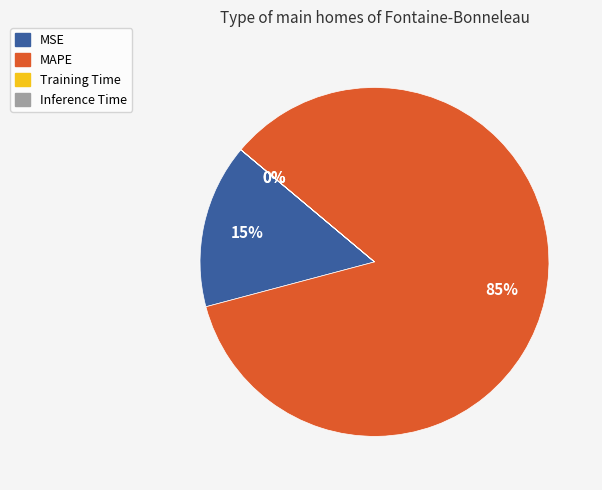

Is it true that MAPE is 85% of the pie?

True